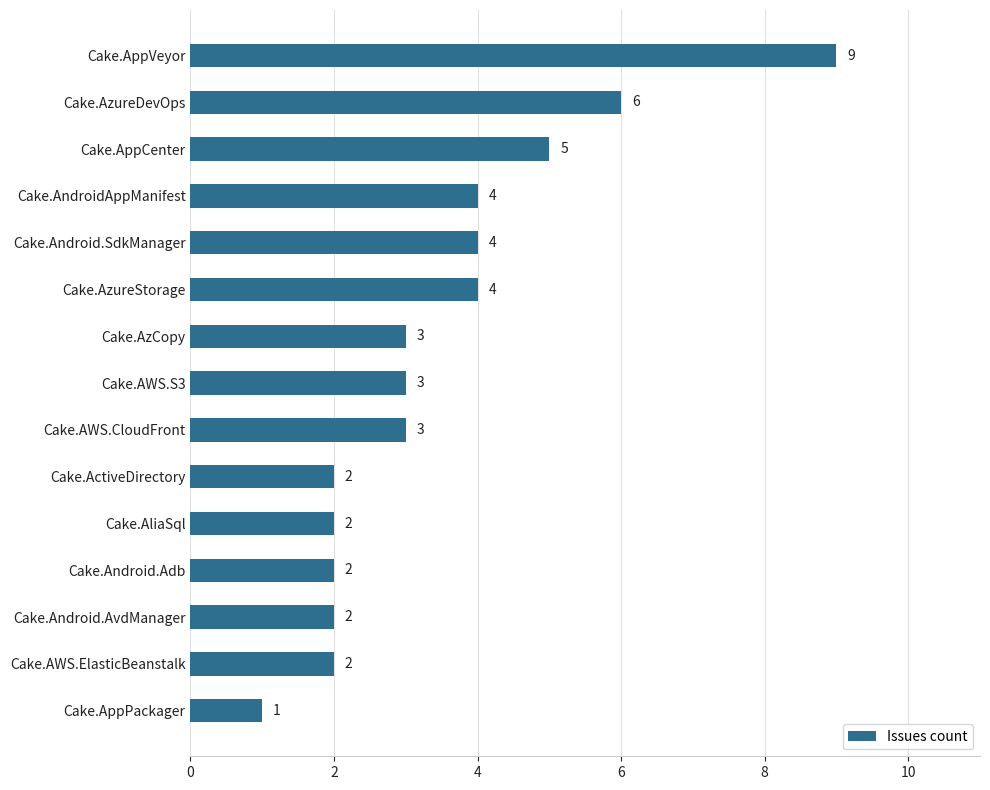

What is the change in value from Cake.Android.SdkManager to Cake.AppVeyor?

+5